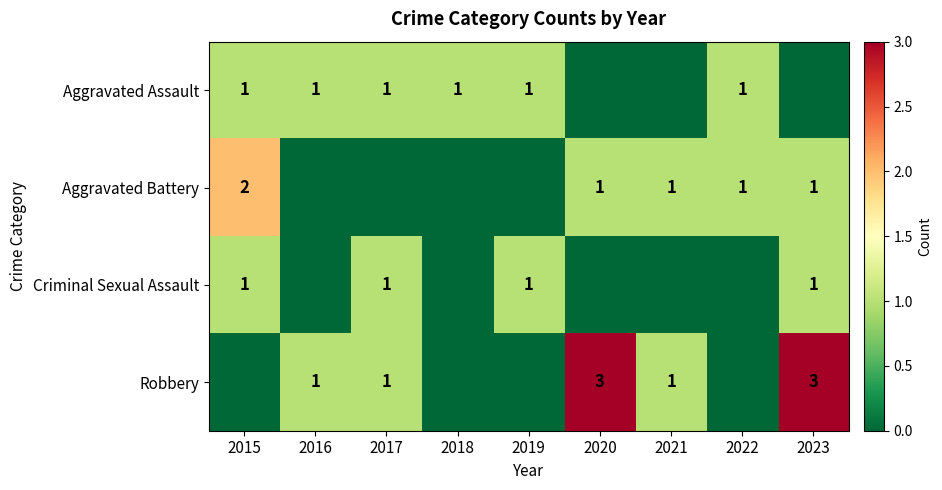

The Aggravated Assault series shows 2 at 2017. True or false?

False